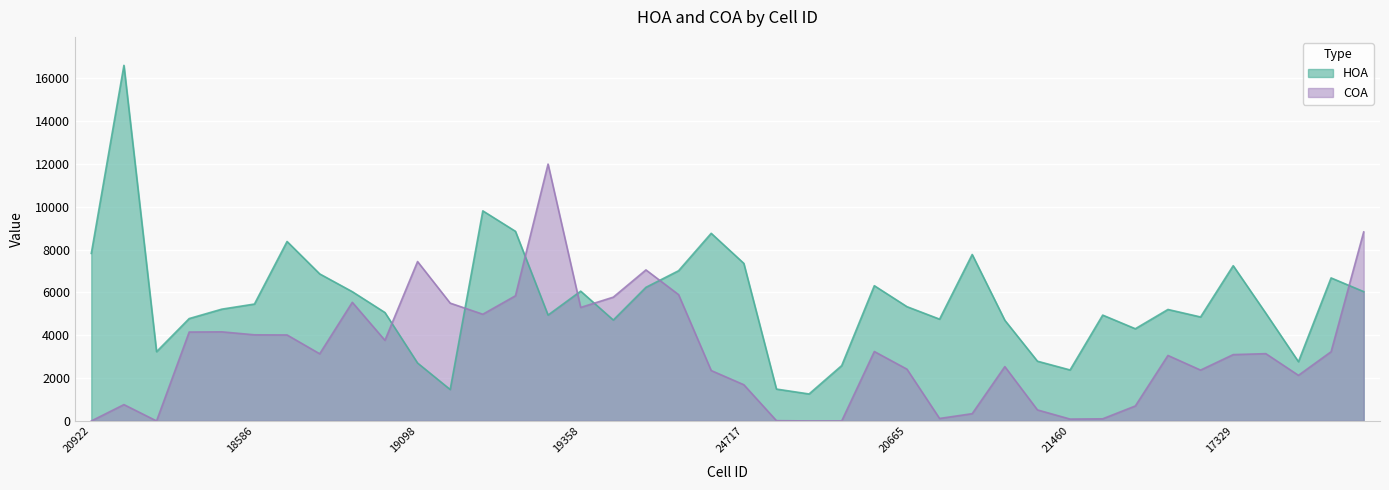

At which category is the sum across all series the highest?

21451